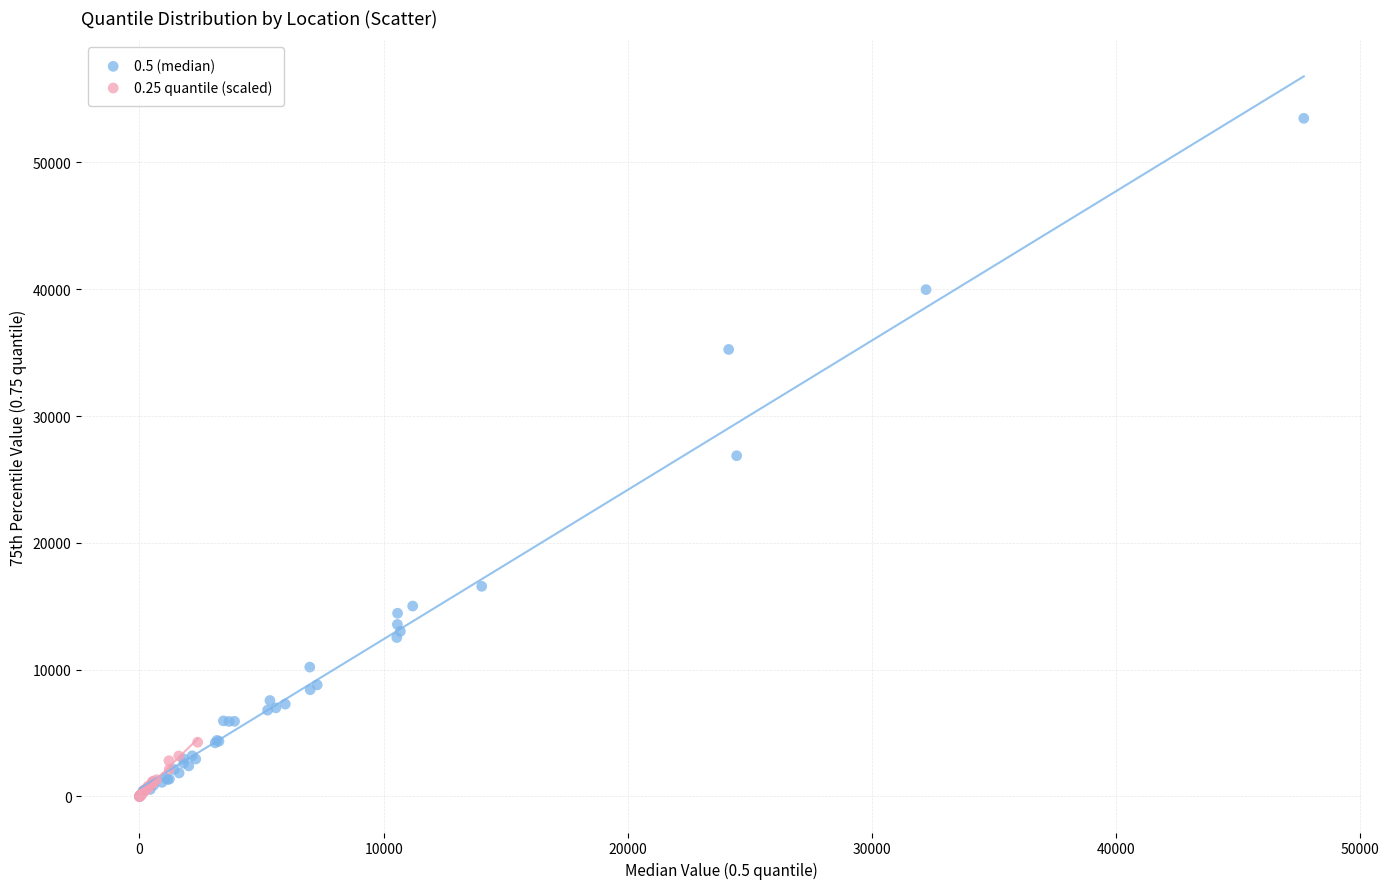

Which series contains the highest Y value?

0.5 (median)